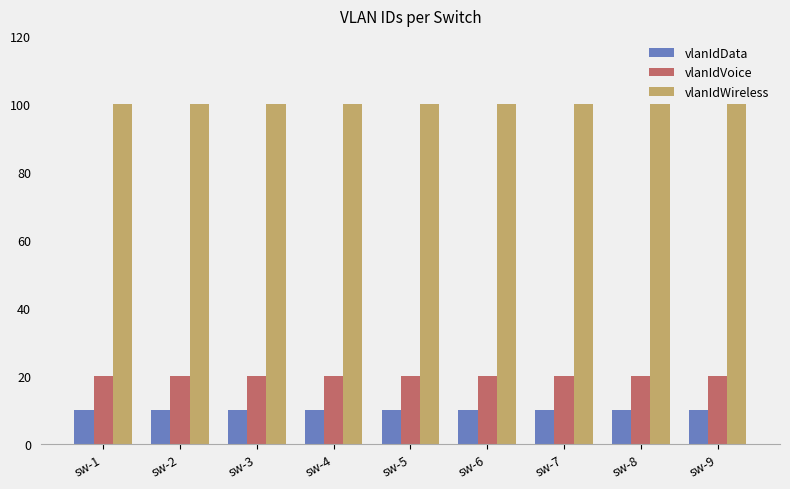

At how many categories does at least one series exceed 92?

9